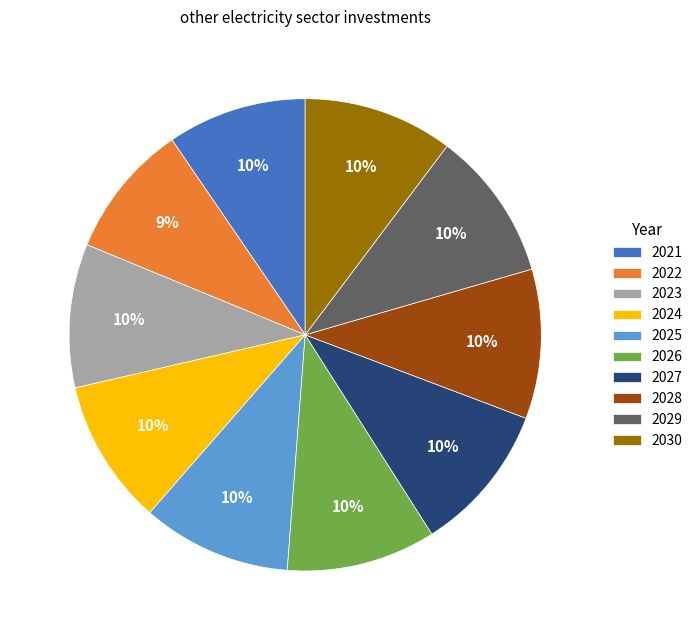

To the nearest percent, what percentage of the pie is 2027?

10%